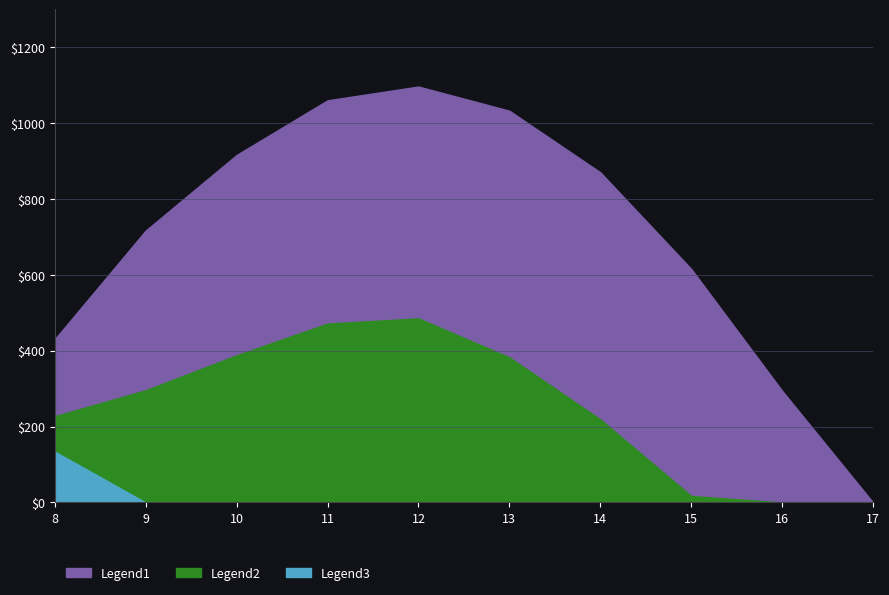

True or false: Series_2 and Series_1 intersect in this chart.

False